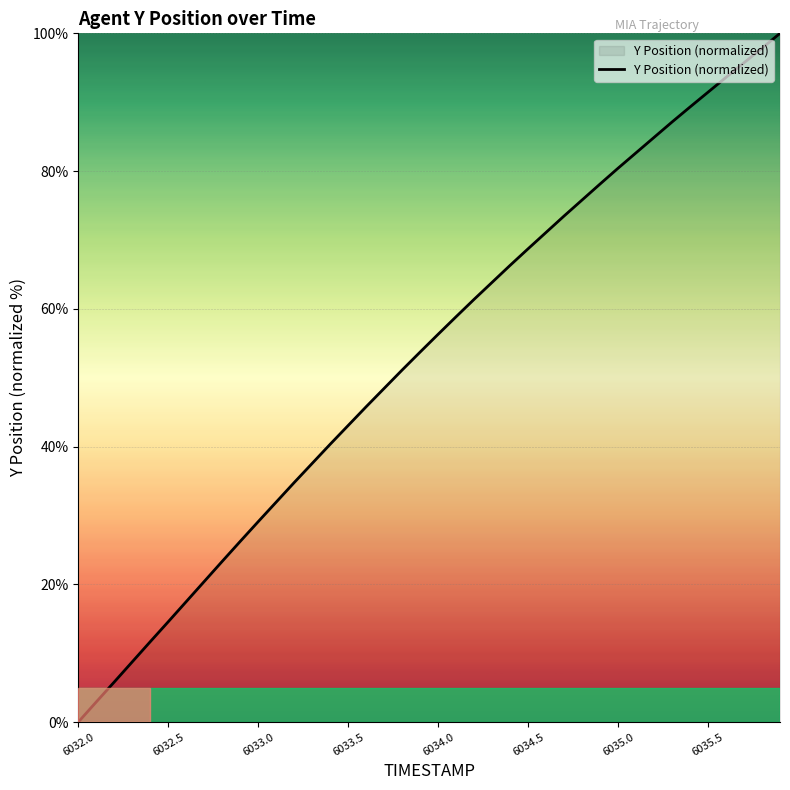

How many data points are less than 56?

20